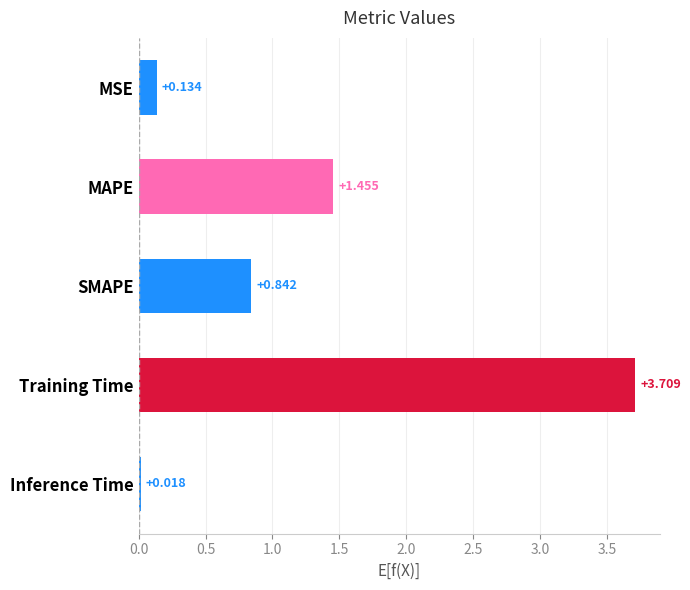

What is the label of the 4th bar from the top?

Training Time